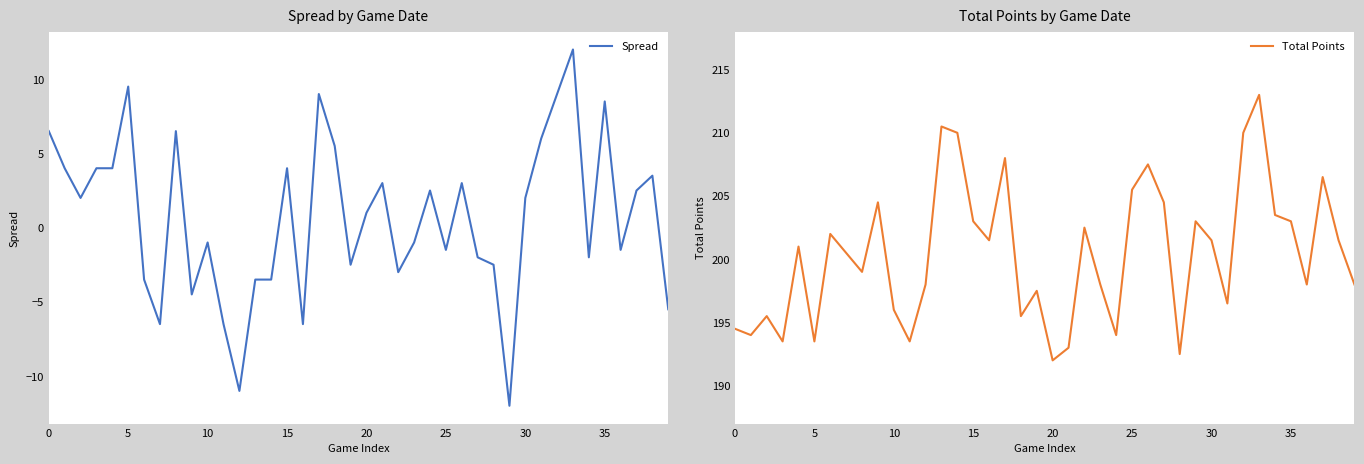

Reading left to right, extract all data points from this chart.

Spread: 6.5	4.0	2.0	4.0	4.0	9.5	-3.5	-6.5	6.5	-4.5	-1.0	-6.5	-11.0	-3.5	-3.5	4.0	-6.5	9.0	5.5	-2.5	1.0	3.0	-3.0	-1.0	2.5	-1.5	3.0	-2.0	-2.5	-12.0	2.0	6.0	9.0	12.0	-2.0	8.5	-1.5	2.5	3.5	-5.5
Total Points: 194.5	194.0	195.5	193.5	201.0	193.5	202.0	200.5	199.0	204.5	196.0	193.5	198.0	210.5	210.0	203.0	201.5	208.0	195.5	197.5	192.0	193.0	202.5	198.0	194.0	205.5	207.5	204.5	192.5	203.0	201.5	196.5	210.0	213.0	203.5	203.0	198.0	206.5	201.5	198.0